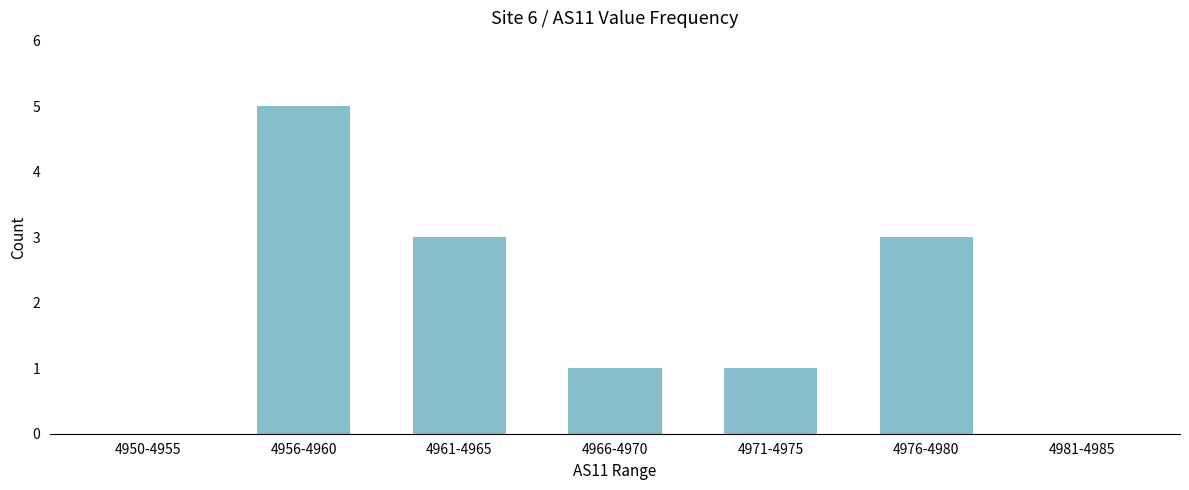

What is the average value?

2